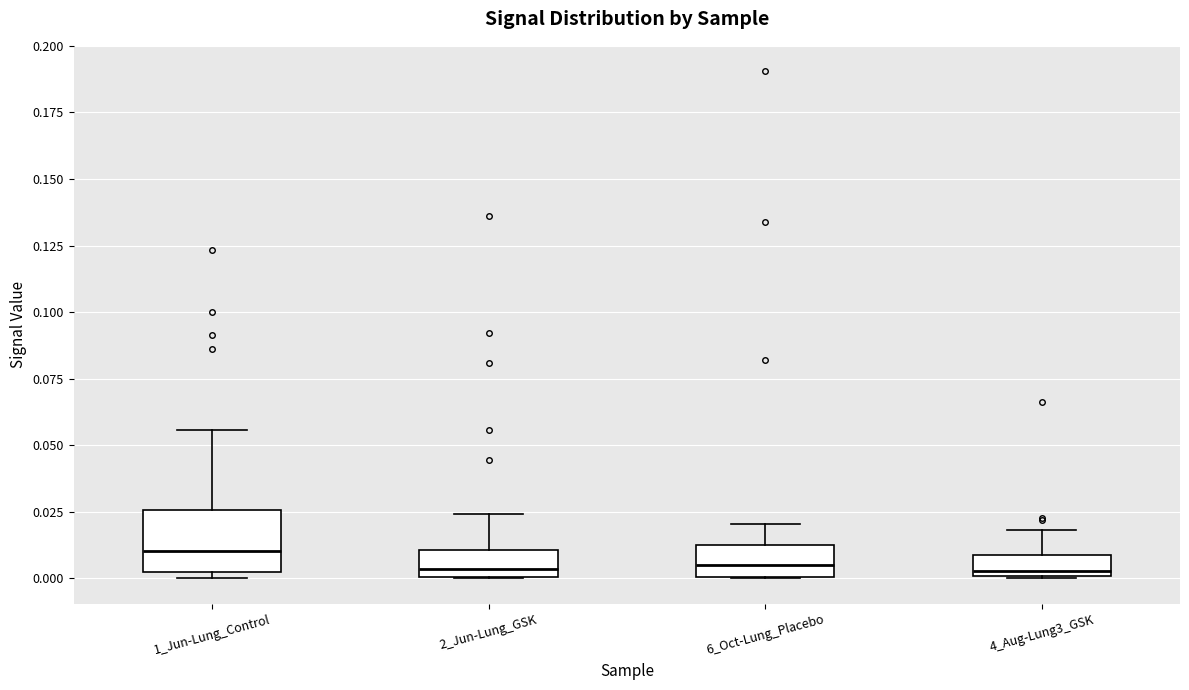

Which box is the tallest, from its lower edge to its upper edge?

1_Jun-Lung_Control